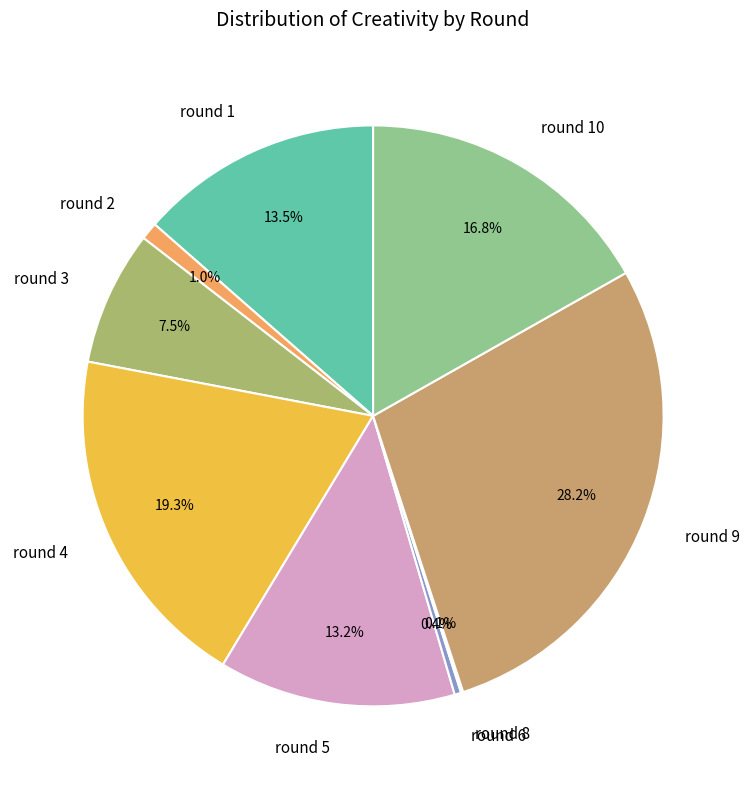

What portion of the pie excludes round 5?

86.8%